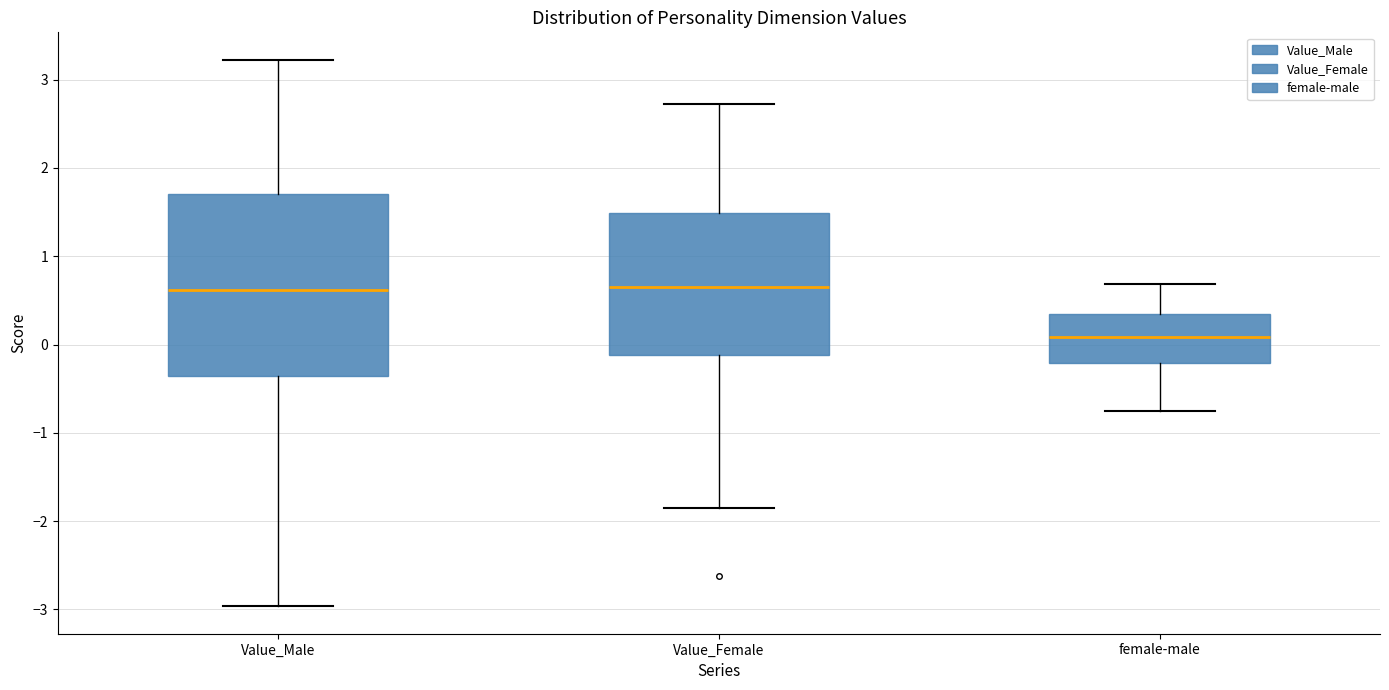

Which box is the tallest, from its lower edge to its upper edge?

Value_Male